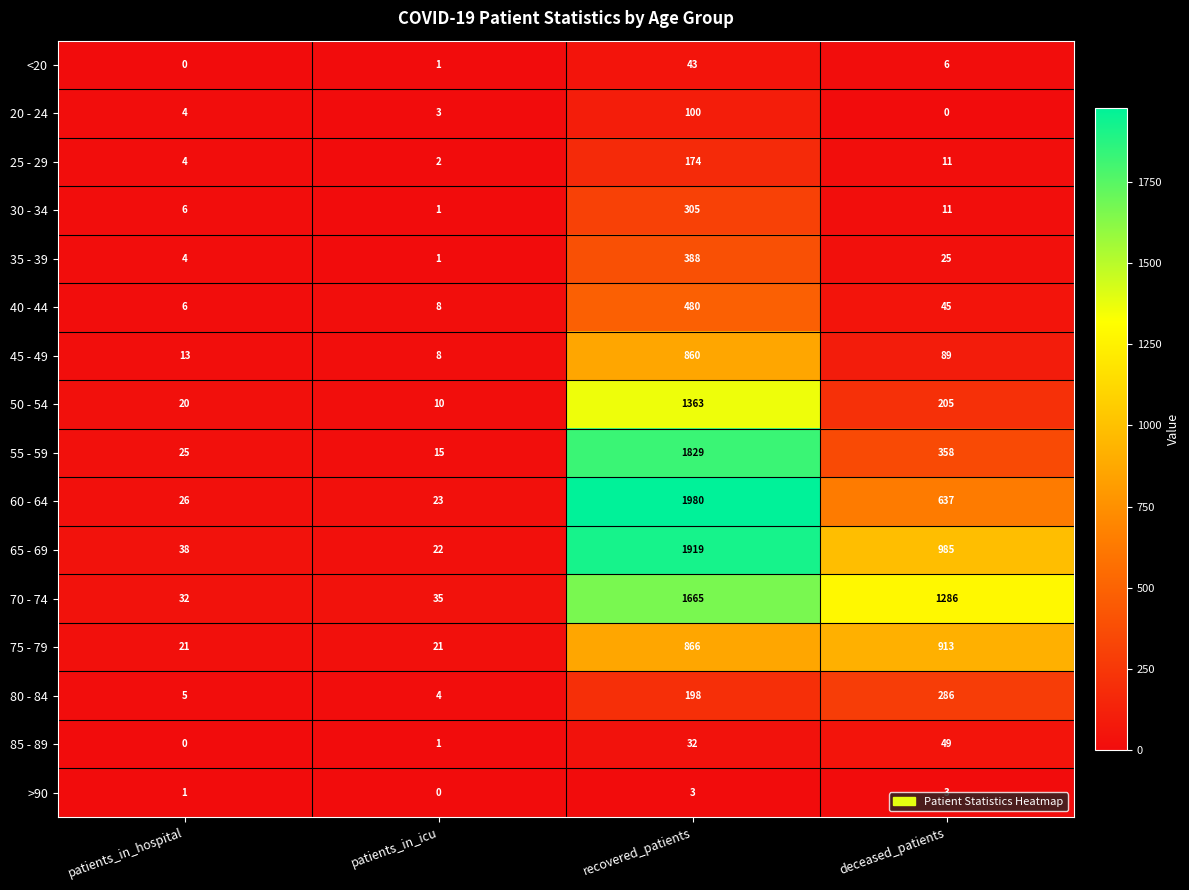

The 65 - 69 series shows 985 at deceased_patients. True or false?

True